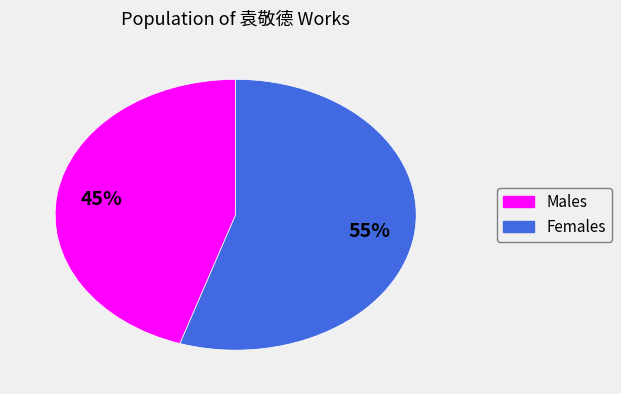

Is Females the majority of the pie?

Yes